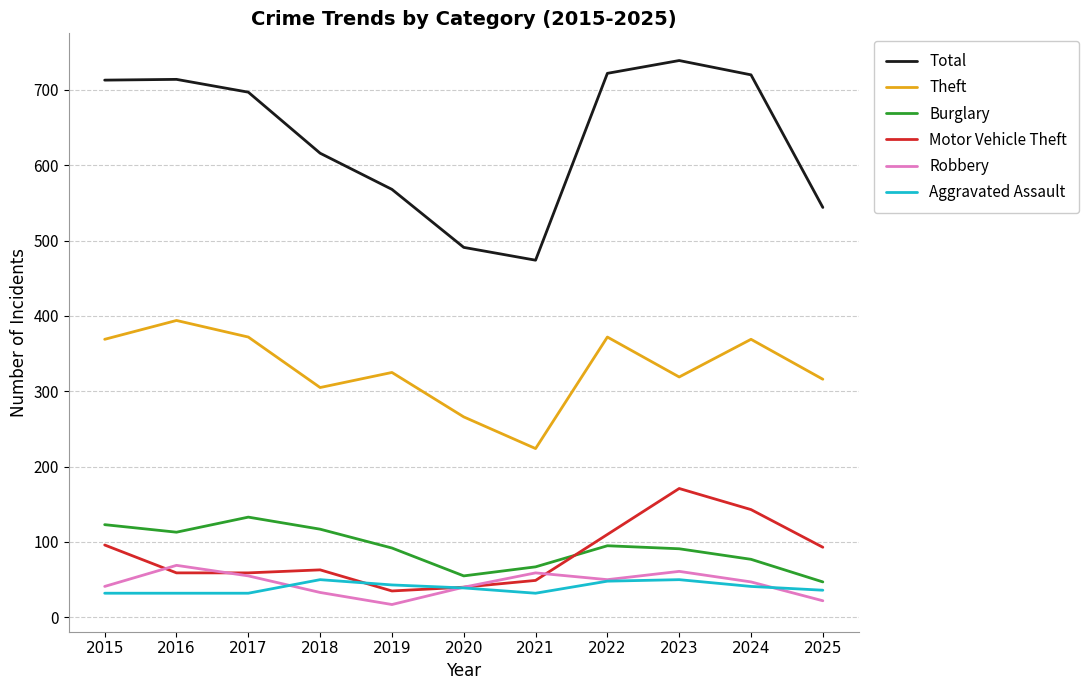

True or false: Motor Vehicle Theft and Theft intersect in this chart.

False